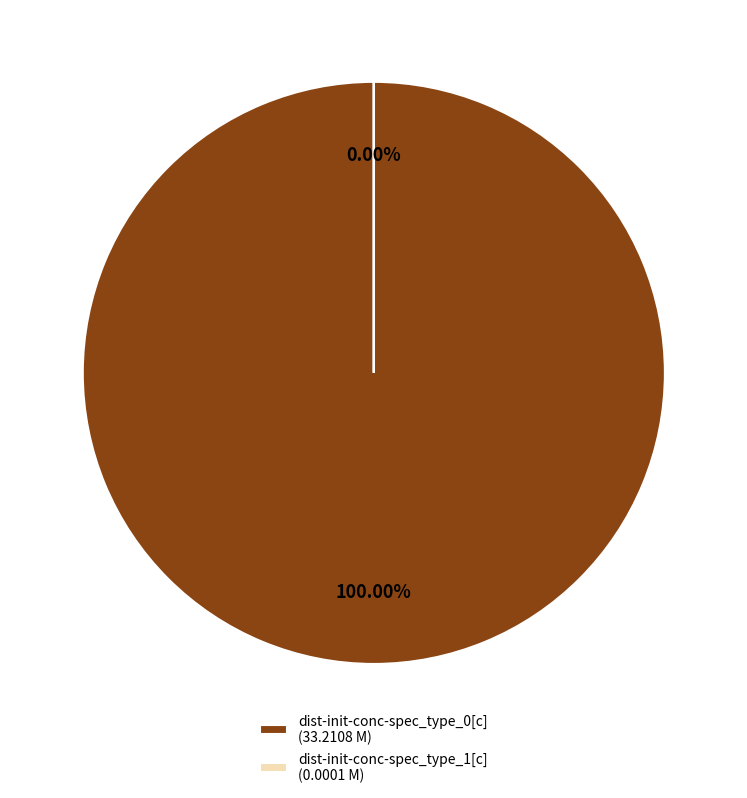

To the nearest percent, what is the average slice percentage?

50%